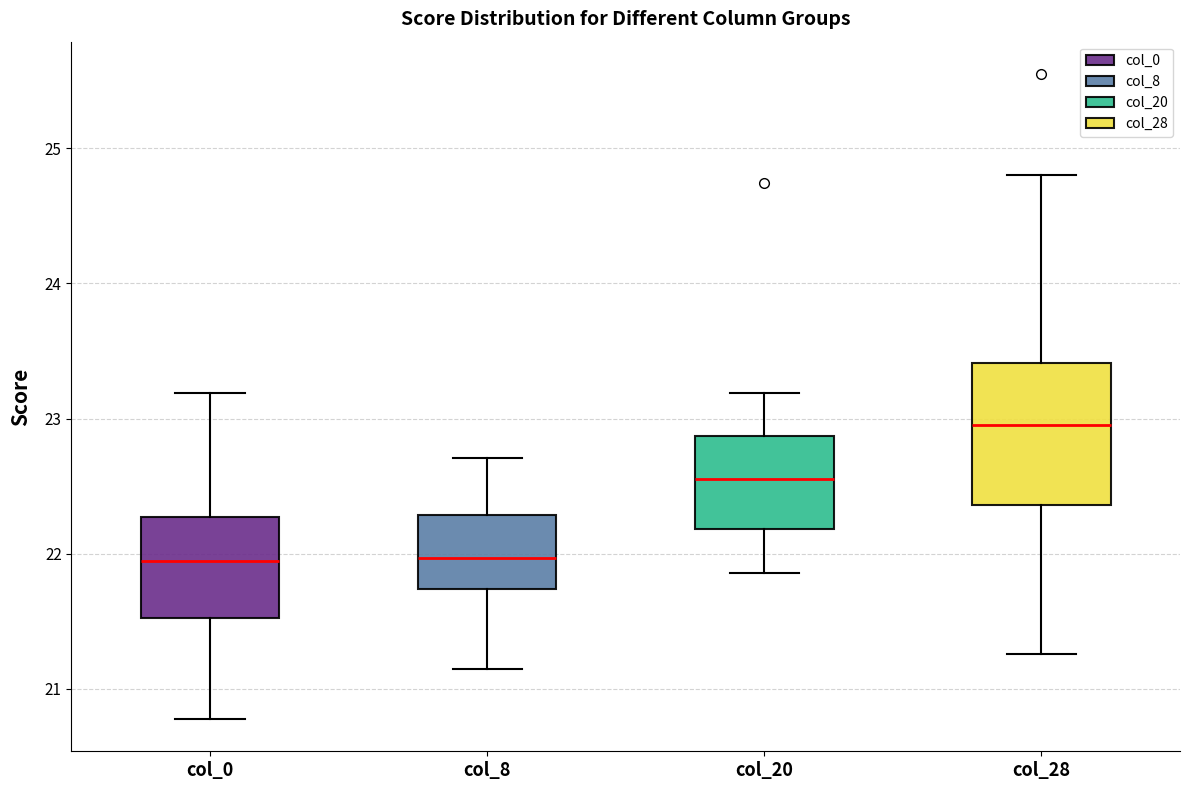

Reading left to right, read every box against the y-axis: the position of its median line, the range the box covers, and the ends of its whiskers. The values are not printed on the chart, so give them approximately, as read against the axis.

col_0: median 21.9, box 21.5 to 22.3, whiskers 20.8 to 23.2
col_8: median 22.0, box 21.7 to 22.3, whiskers 21.1 to 22.7
col_20: median 22.6, box 22.2 to 22.9, whiskers 21.9 to 23.2
col_28: median 23.0, box 22.4 to 23.4, whiskers 21.3 to 24.8